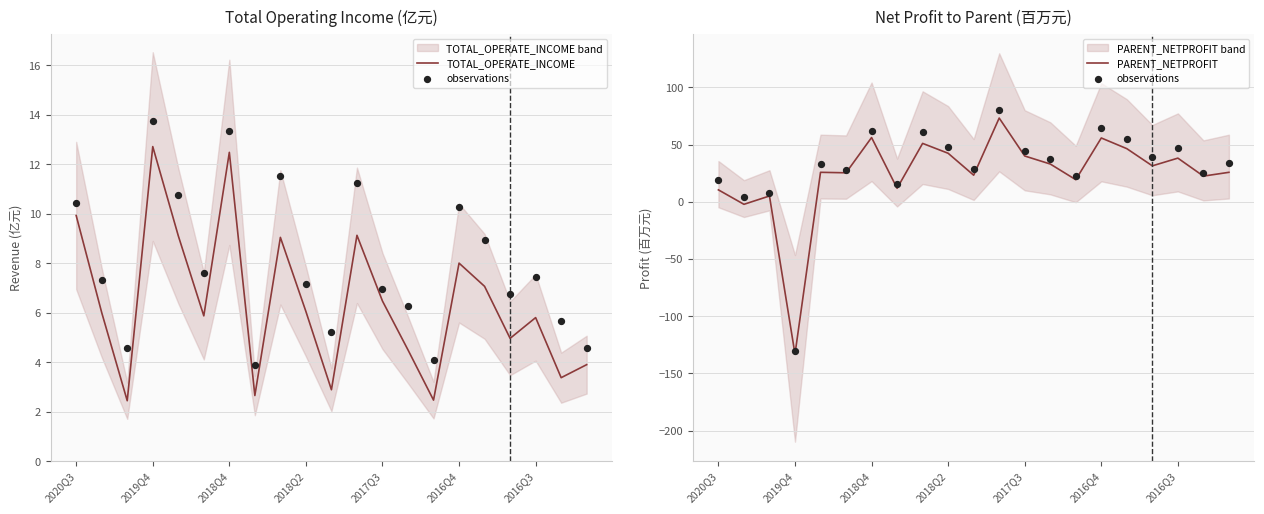

Which series reaches the maximum Y coordinate?

observations